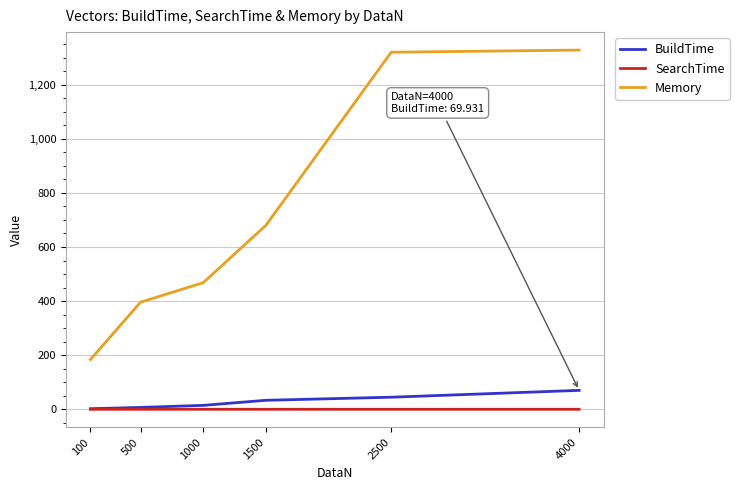

What is the greatest value displayed?

1328.0